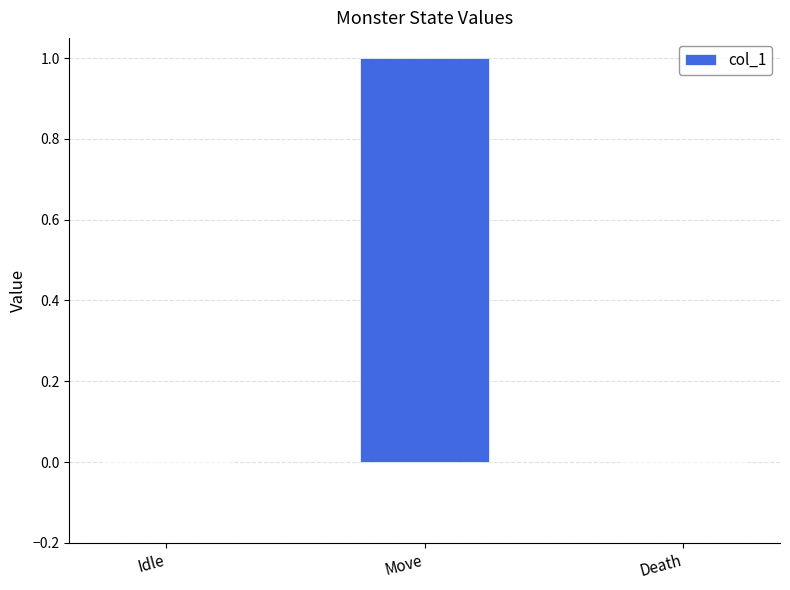

At which category does the chart reach its peak across all series?

Move